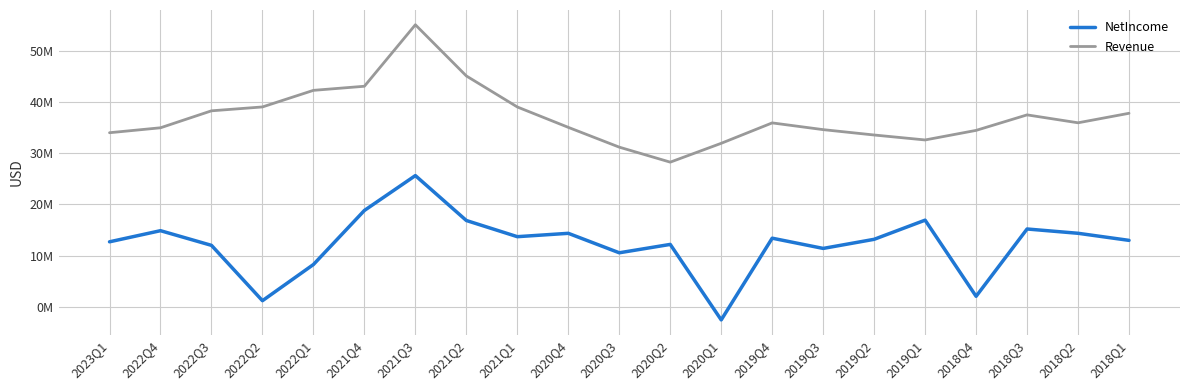

True or false: Revenue has more than 0 points higher than both neighbors.

True